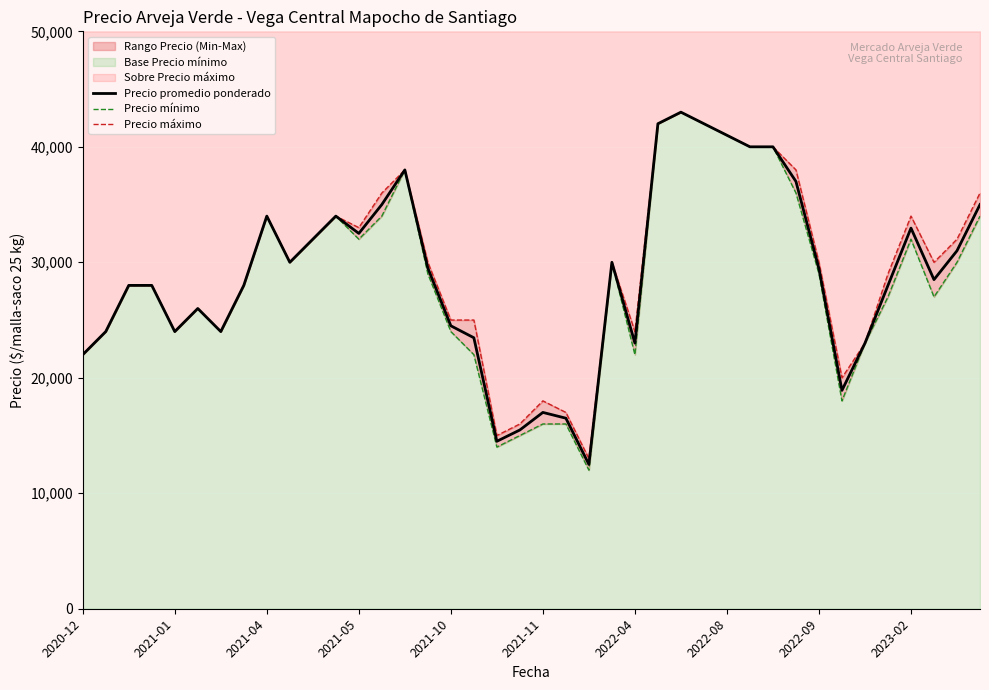

Reading right to left, transcribe all the data shown in this chart.

Precio promedio ponderado: 35000	31000	28500	32960	28000	23000	18909	29444	37000	40000	40000	41000	42000	43000	42000	23000	30000	12500	16500	17000	15480	14500	23465	24500	29500	38000	35000	32500	34000	32000	30000	34000	28000	24000	26000	24000	28000	28000	24000	22000
Precio mínimo: 34000	30000	27000	32000	27000	23000	18000	29000	36000	40000	40000	41000	42000	43000	42000	22000	30000	12000	16000	16000	15000	14000	22000	24000	29000	38000	34000	32000	34000	32000	30000	34000	28000	24000	26000	24000	28000	28000	24000	22000
Precio máximo: 36000	32000	30000	34000	29000	23000	20000	30000	38000	40000	40000	41000	42000	43000	42000	24000	30000	13000	17000	18000	16000	15000	25000	25000	30000	38000	36000	33000	34000	32000	30000	34000	28000	24000	26000	24000	28000	28000	24000	22000